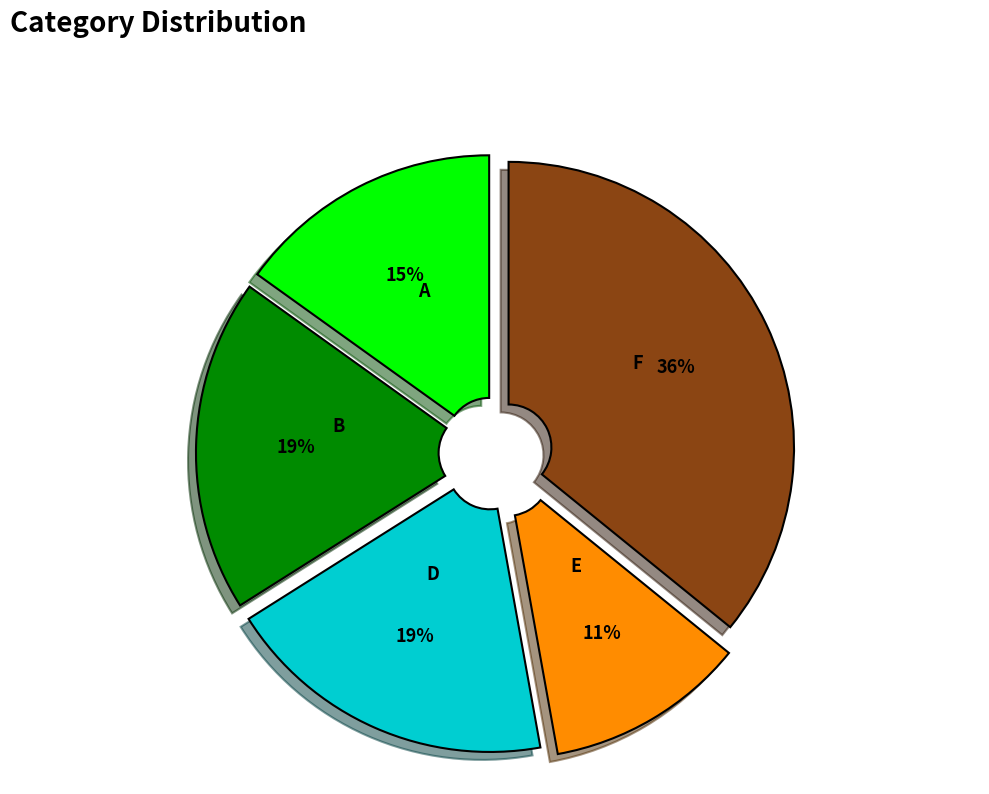

Do B and F together represent more than half of the pie?

Yes